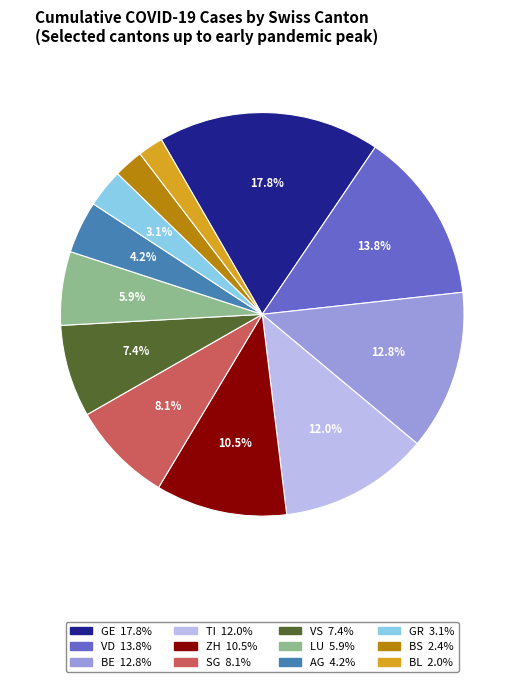

Do ZH and BL together represent more than half of the pie?

No